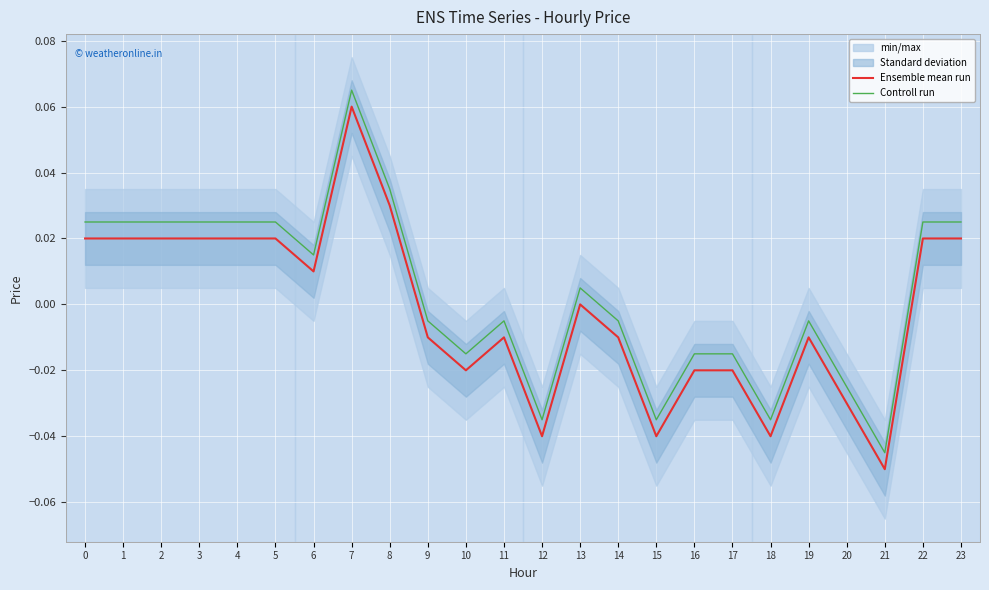

Which series has the widest spread of values?

Controll run